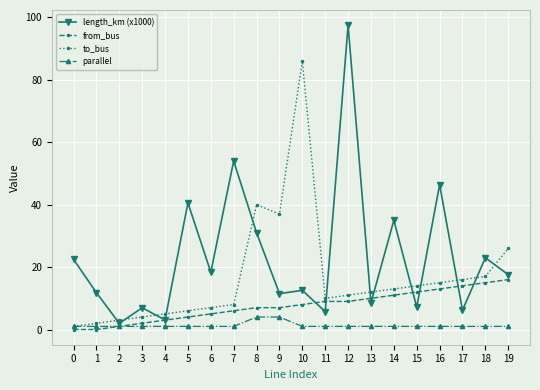

At 6, list the series in order from largest to smallest.

length_km (x1000), to_bus, from_bus, parallel